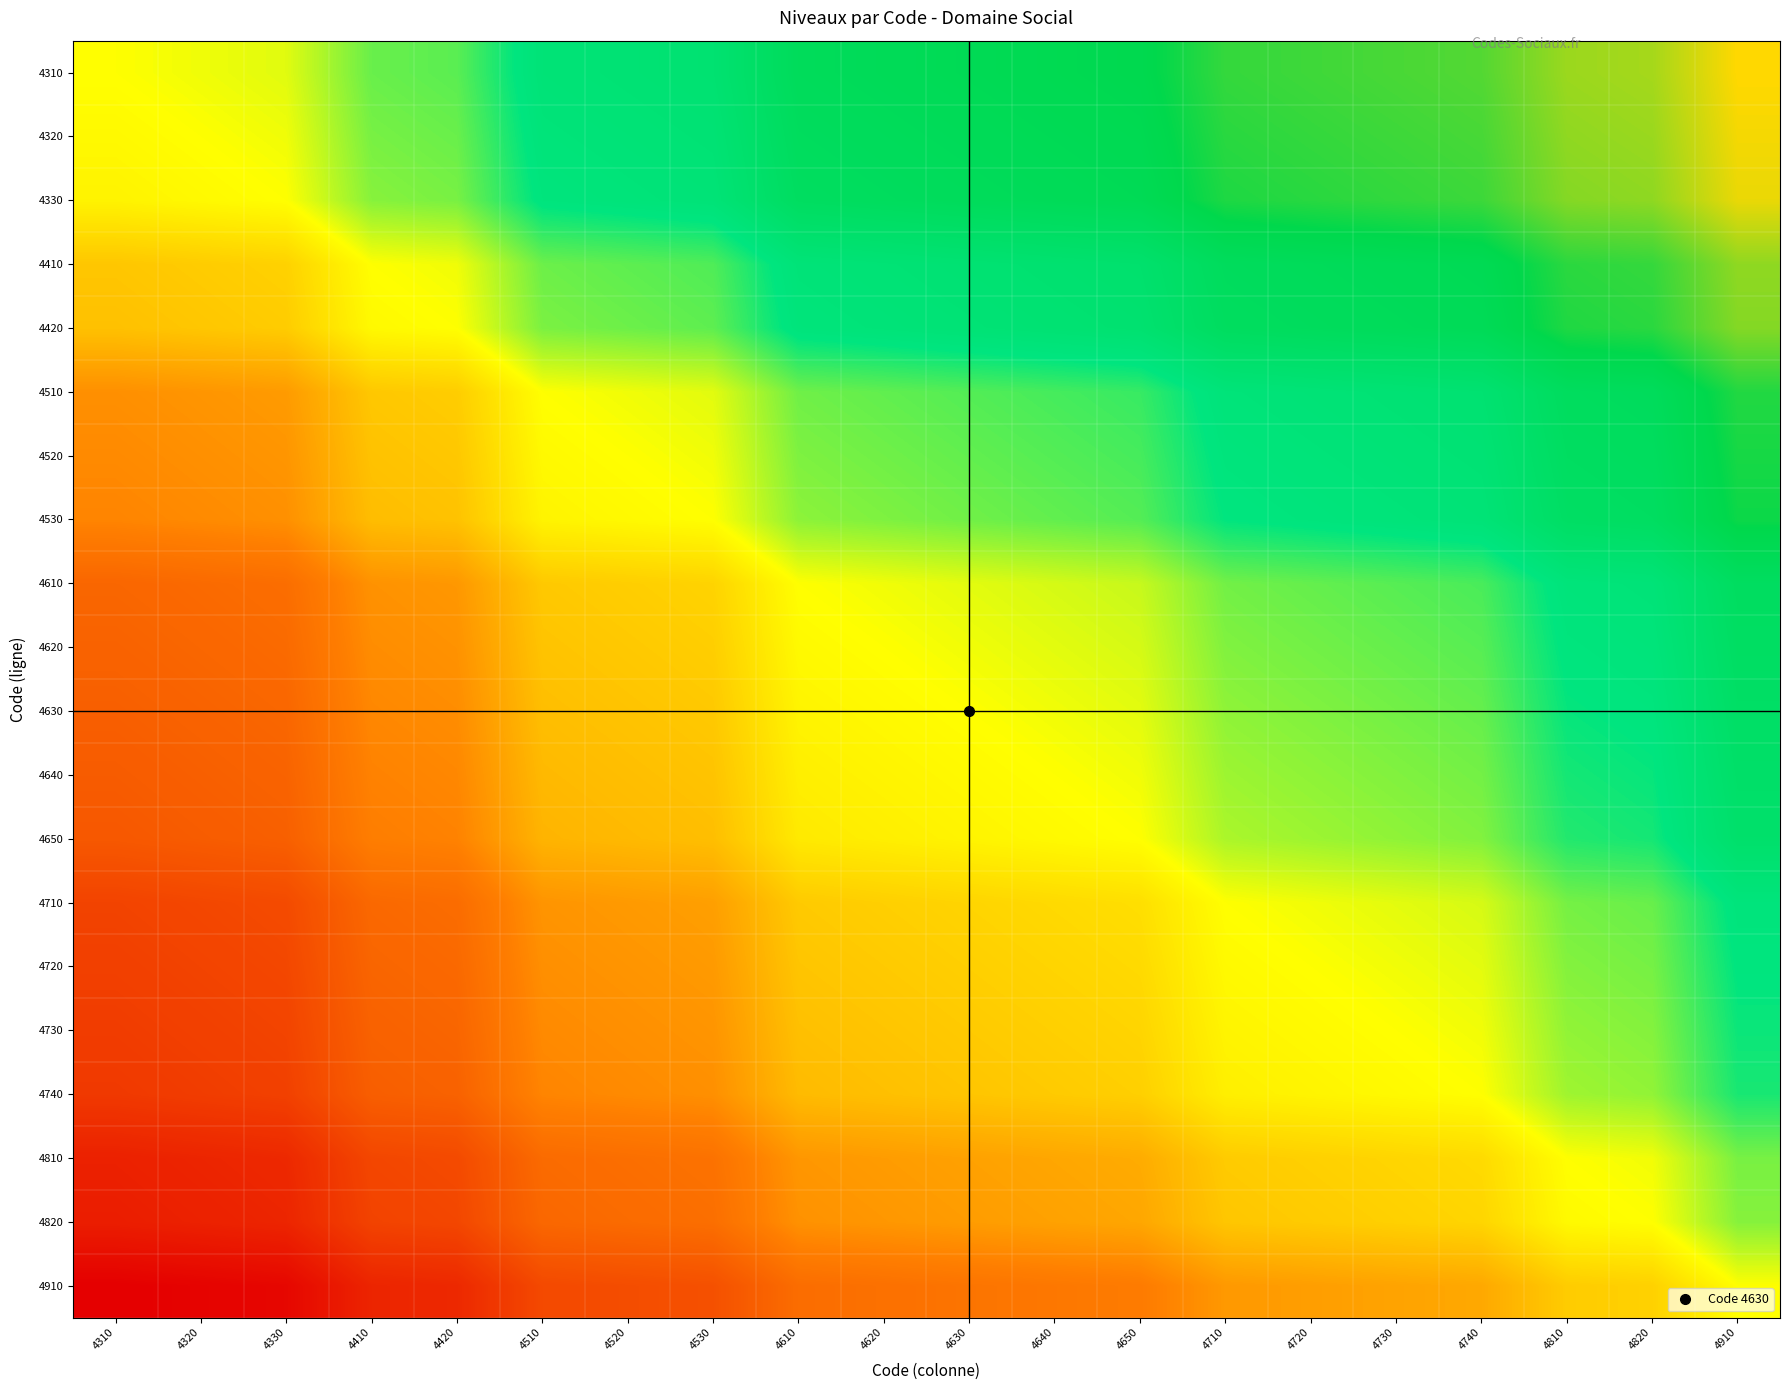

Rank the series at 4710 from highest to lowest value.

4310, 4320, 4330, 4410, 4420, 4510, 4520, 4530, 4610, 4620, 4630, 4640, 4650, 4710, 4720, 4730, 4740, 4810, 4820, 4910